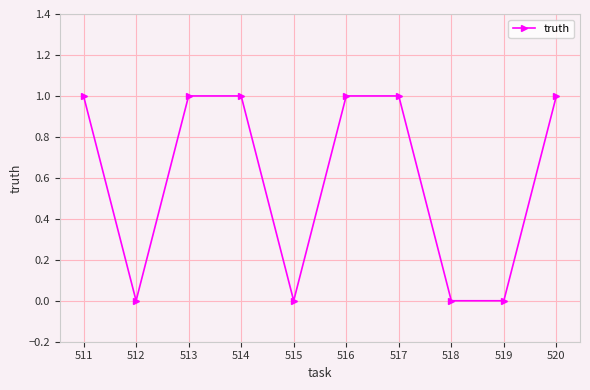

Approximately how many times larger is the value at 516 compared to 511?

1.0